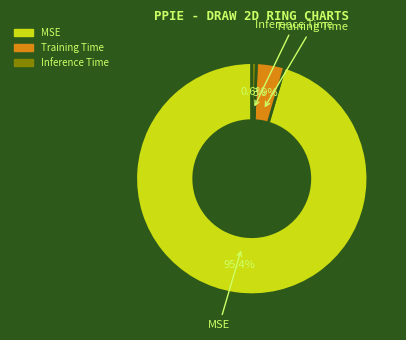

Rank the categories by value from highest to lowest.

MSE, Training Time, Inference Time